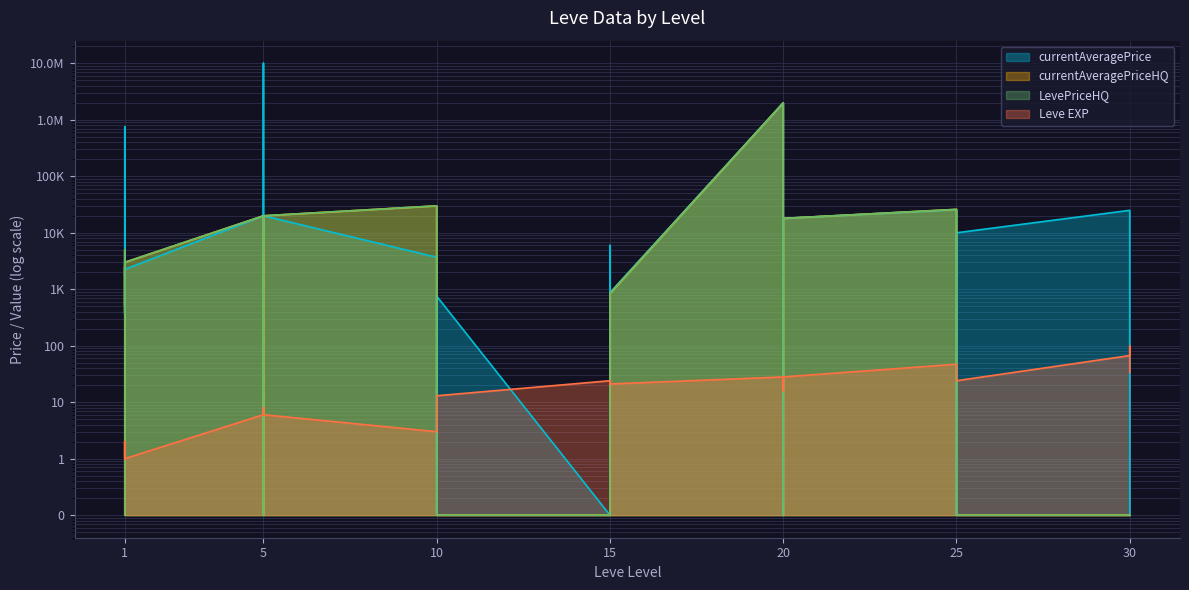

Is the value of Leve EXP at 1 greater than the value of currentAveragePrice at 5?

No